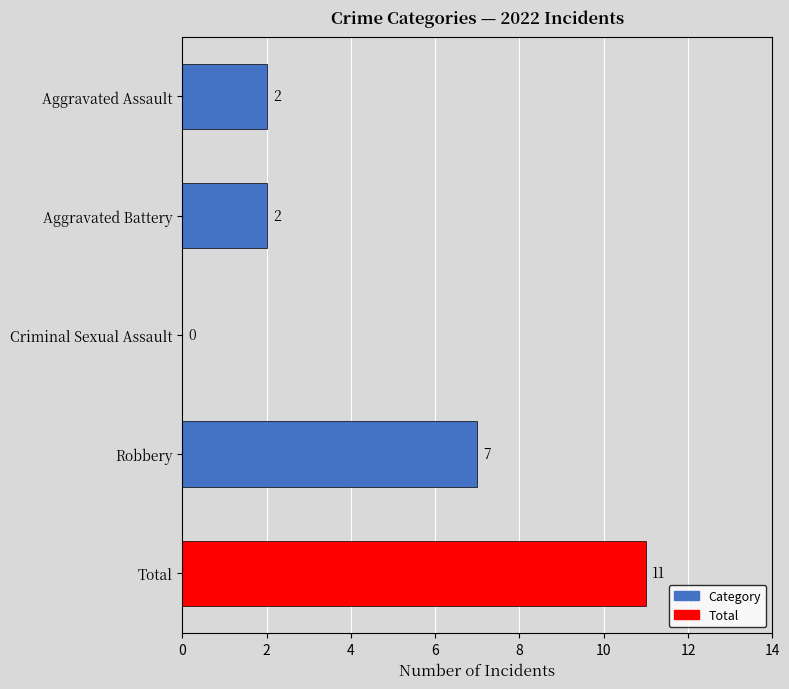

Where is the data nearest to the value 5?

Robbery